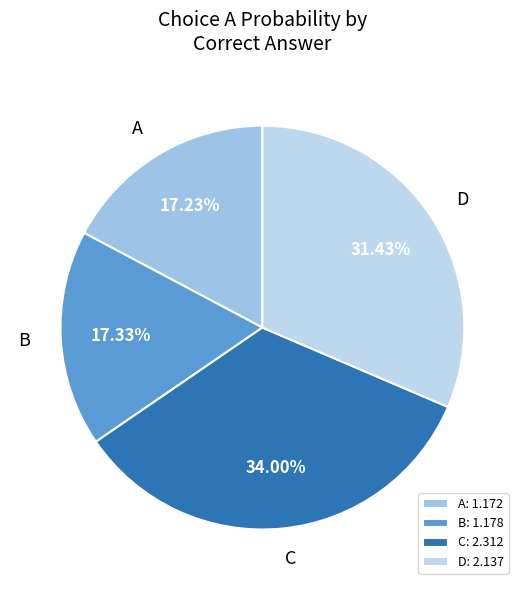

How many segments does this pie chart have?

4